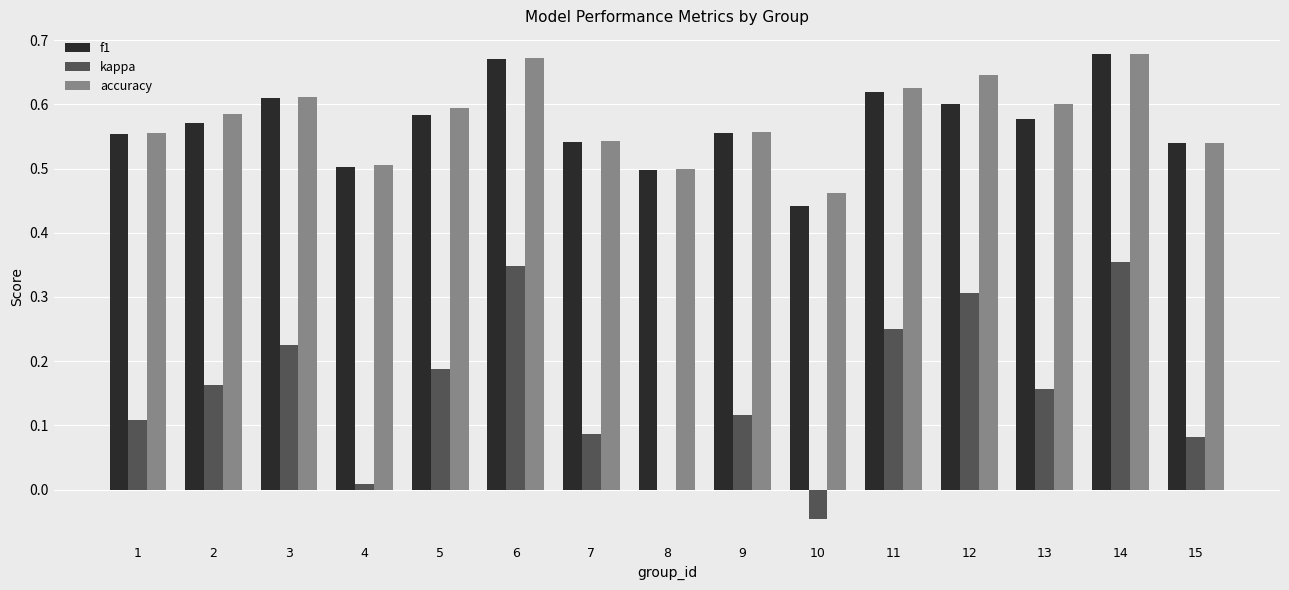

The accuracy series shows 0.6 at 13. True or false?

True